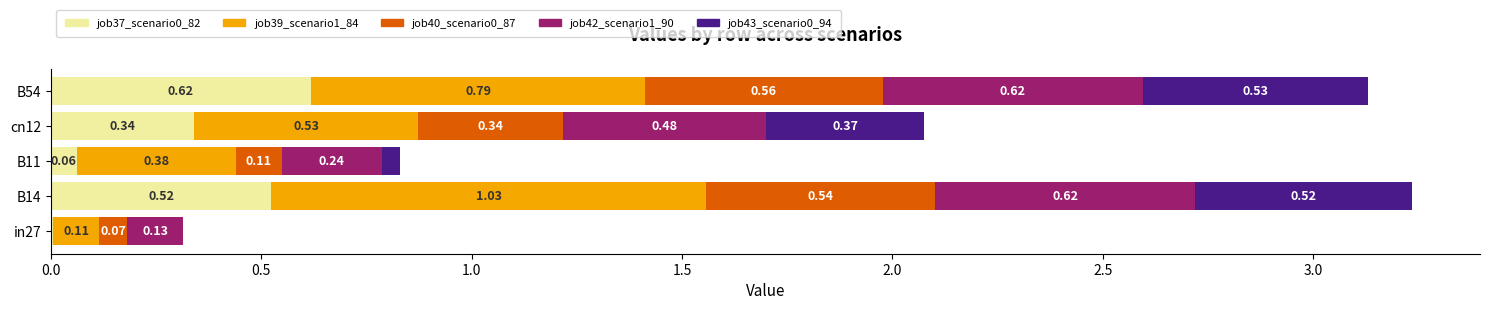

Reading left to right, what are all the values shown in this chart?

job37_scenario0_82: in27=0.0	B14=0.5	B11=0.1	cn12=0.3	B54=0.6
job39_scenario1_84: in27=0.1	B14=1.0	B11=0.4	cn12=0.5	B54=0.8
job40_scenario0_87: in27=0.1	B14=0.5	B11=0.1	cn12=0.3	B54=0.6
job42_scenario1_90: in27=0.1	B14=0.6	B11=0.2	cn12=0.5	B54=0.6
job43_scenario0_94: in27=0.0	B14=0.5	B11=0.0	cn12=0.4	B54=0.5